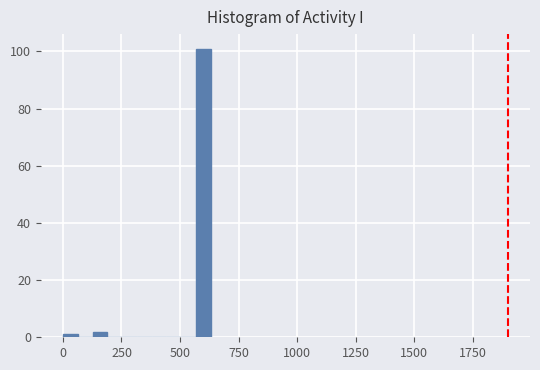

Around what value on the x-axis is the tallest bar? Give the approximate position of its centre, as read against the axis.

600